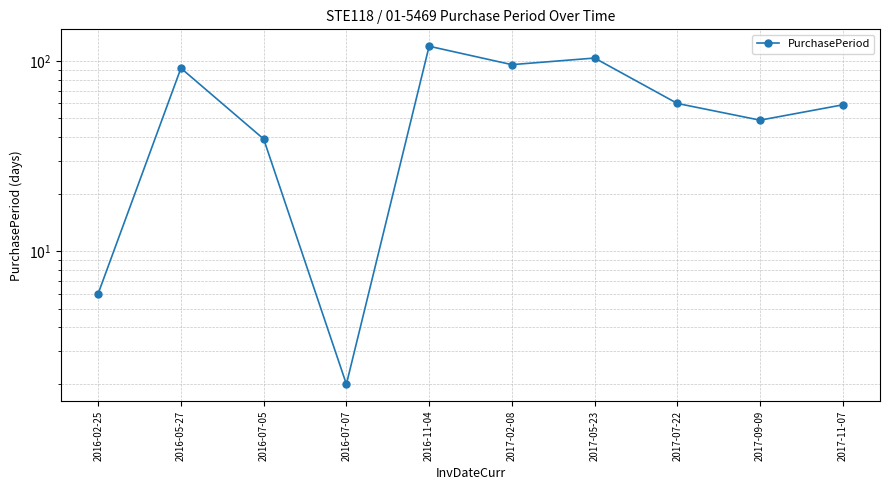

Rank the categories by value from lowest to highest.

2016-07-07, 2016-02-25, 2016-07-05, 2017-09-09, 2017-11-07, 2017-07-22, 2016-05-27, 2017-02-08, 2017-05-23, 2016-11-04